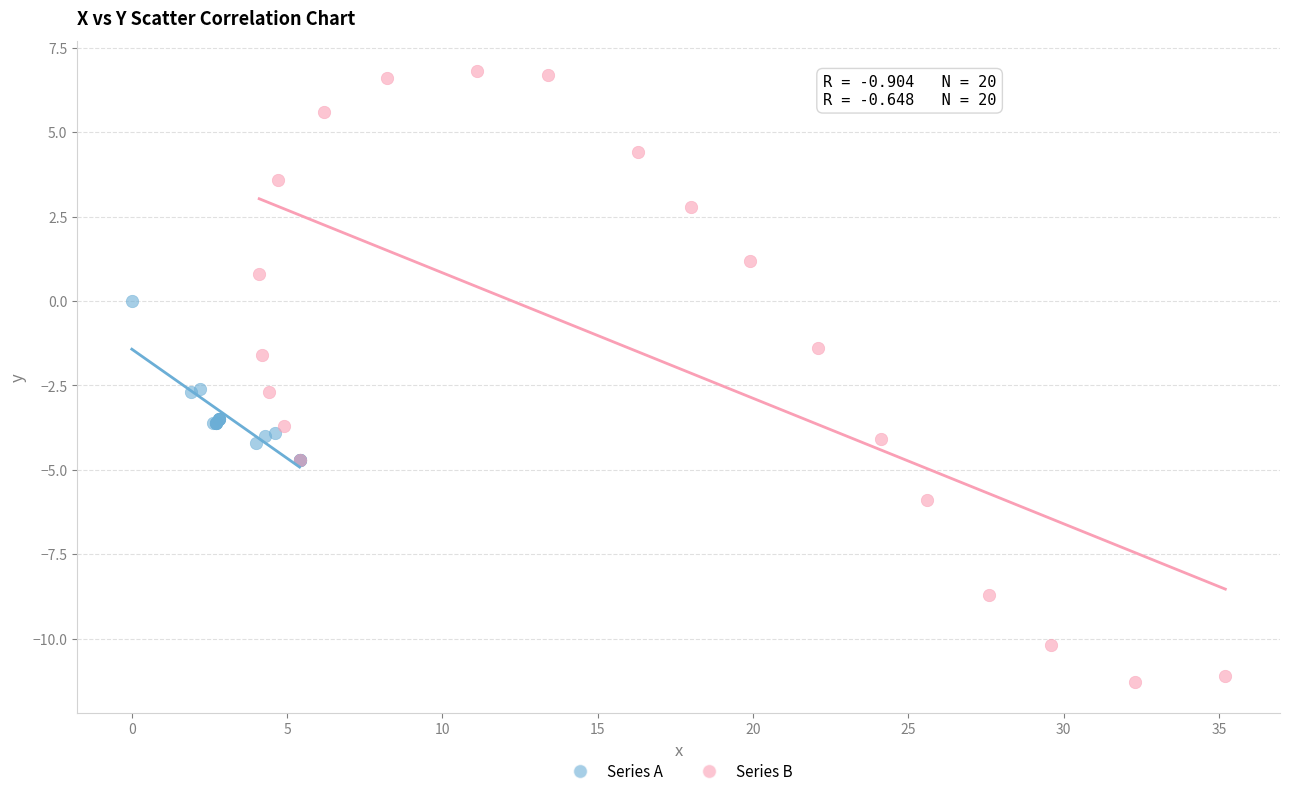

Which series contains the lowest Y value?

Series B